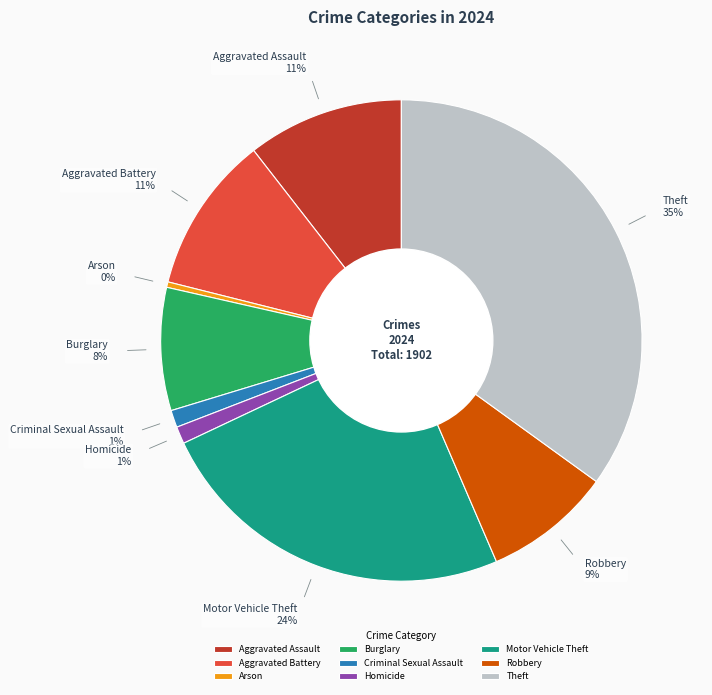

How many segments does this pie chart have?

9